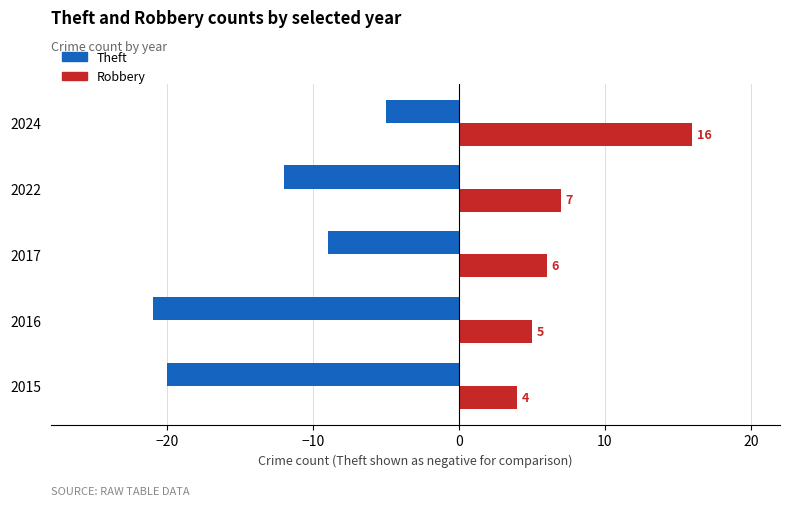

Which series has the largest range (max minus min)?

Theft